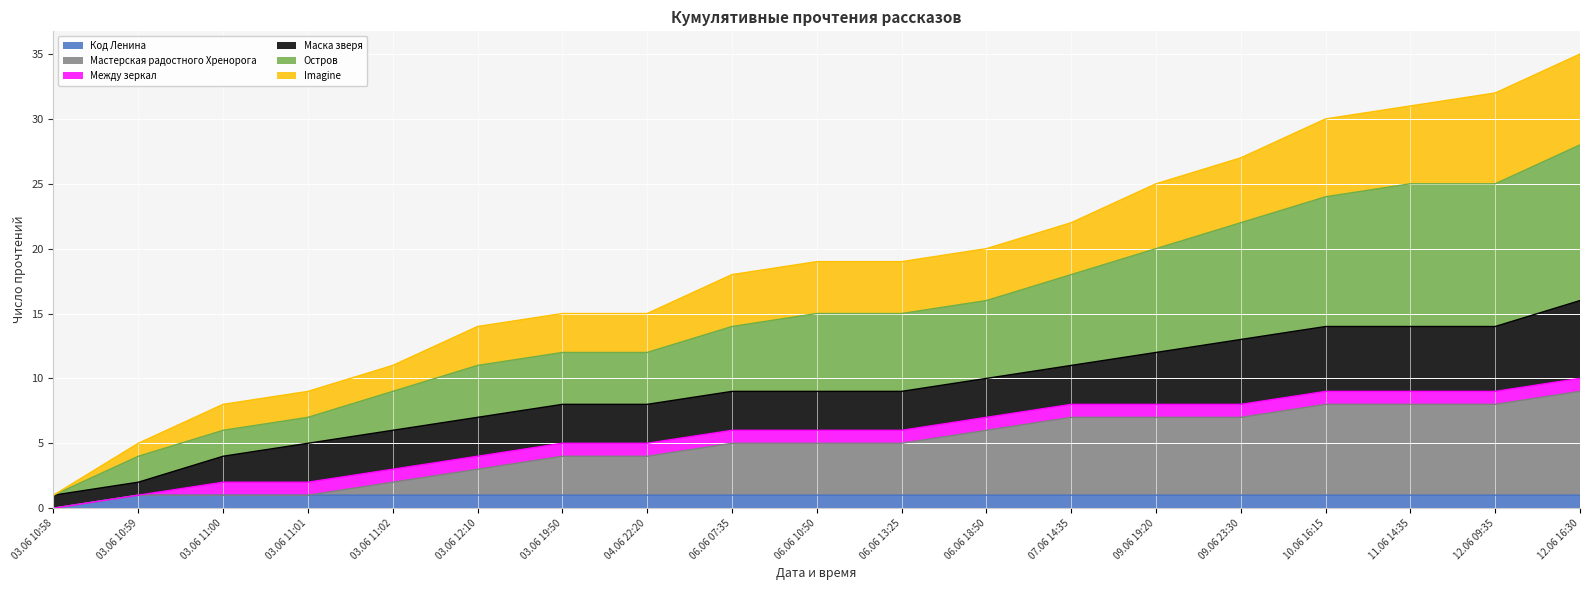

At which label does Код Ленина reach its minimum?

03.06 10:58